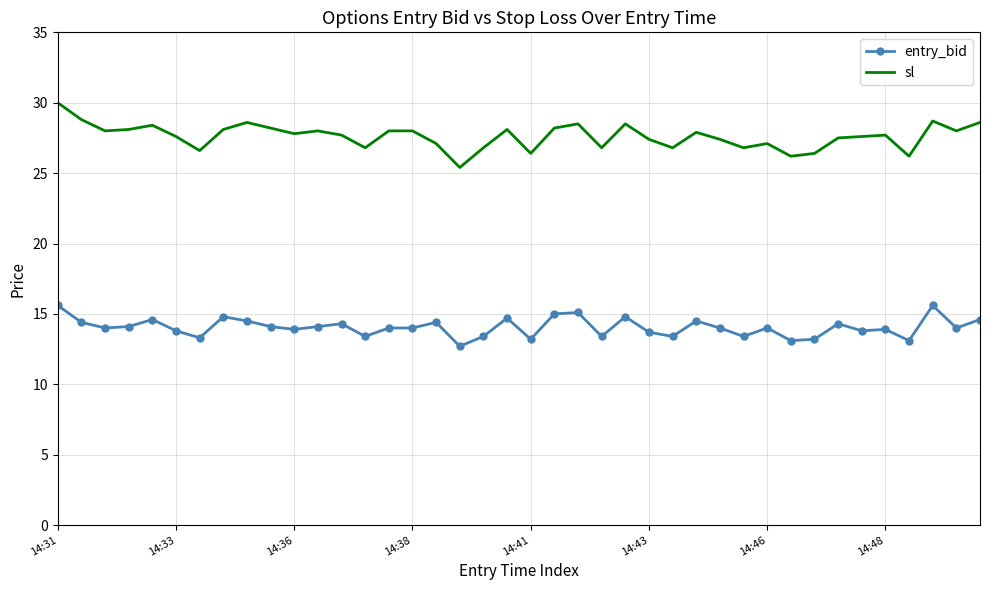

What is the average value of the entry_bid series?

14.1